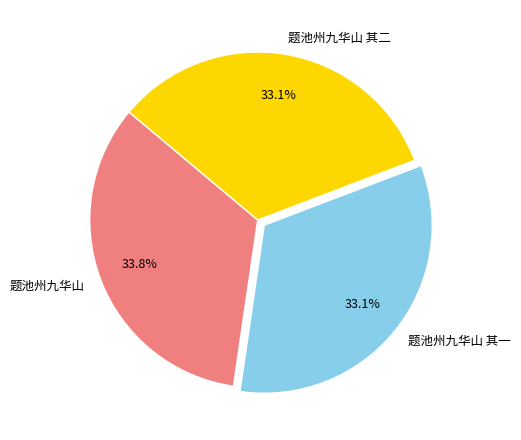

To the nearest percent, what is the difference between the 题池州九华山 其一 and 题池州九华山 slice percentages?

1%